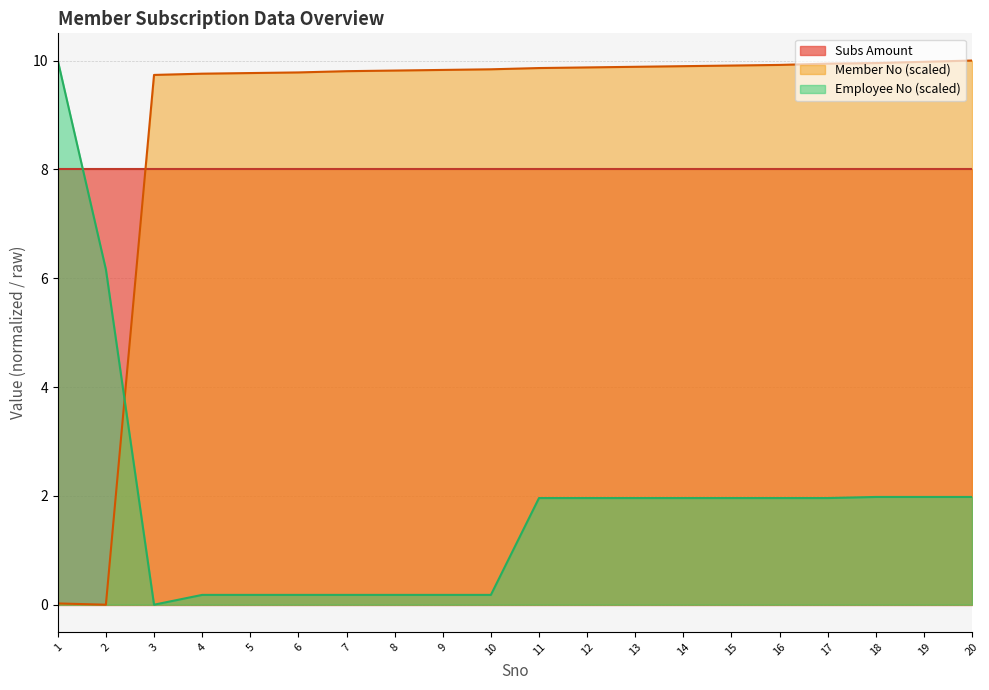

Is the value of Member No (scaled) at 9 greater than the value of Employee No (scaled) at 15?

Yes